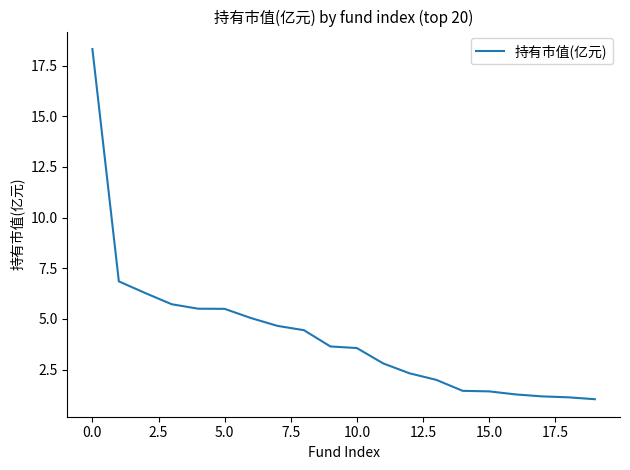

What is the greatest value displayed?

18.3